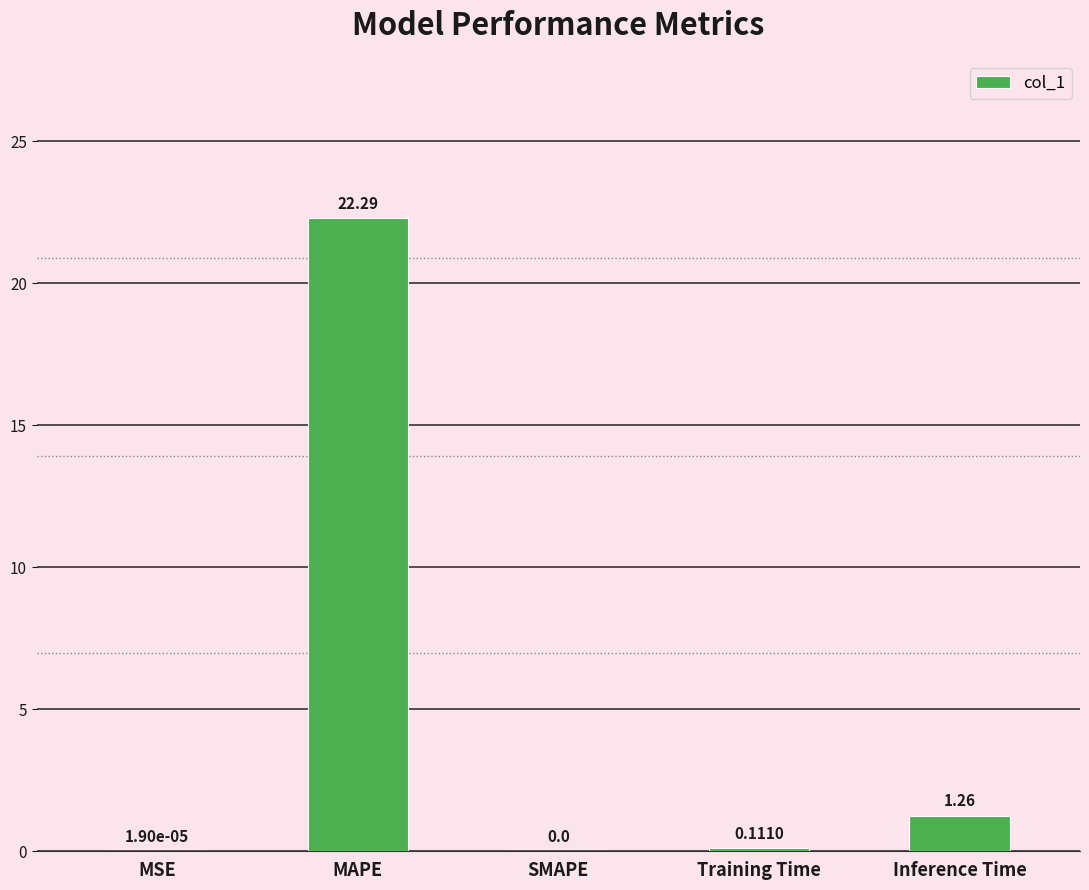

At which category does the chart reach its peak across all series?

MAPE